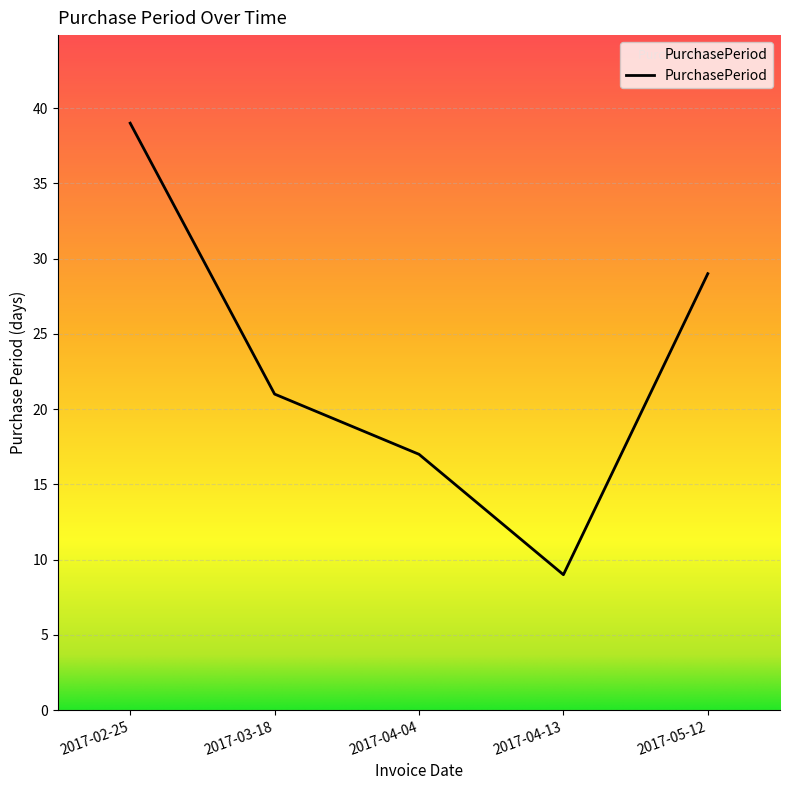

Between 2017-04-13 and 2017-02-25, which is larger?

2017-02-25